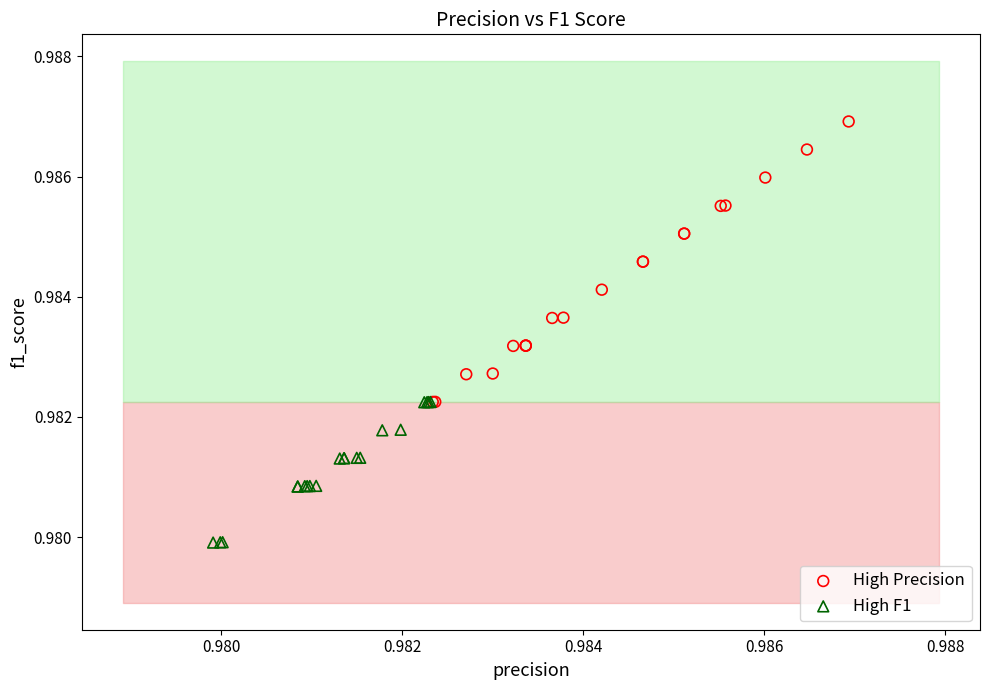

Which series reaches the maximum Y coordinate?

High Precision